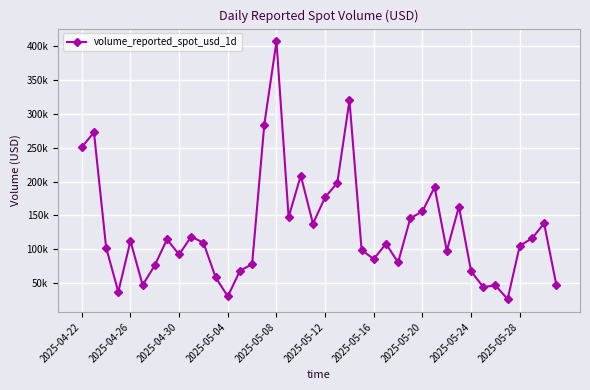

What is the sum of all values?

5174038.9